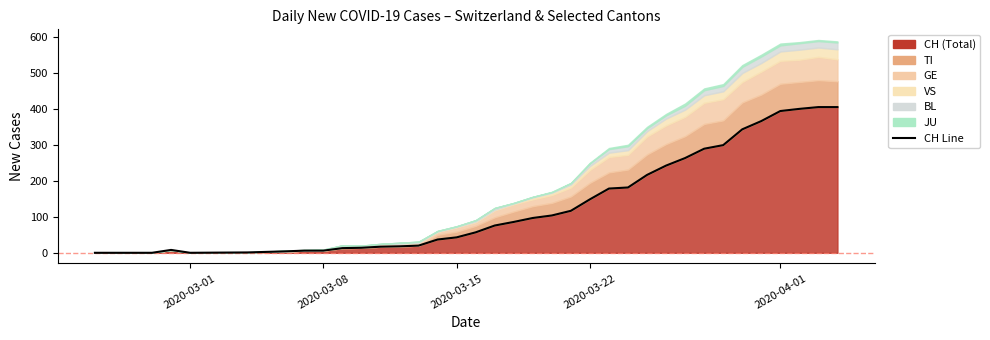

What is the difference between the maximum and second lowest values?

406